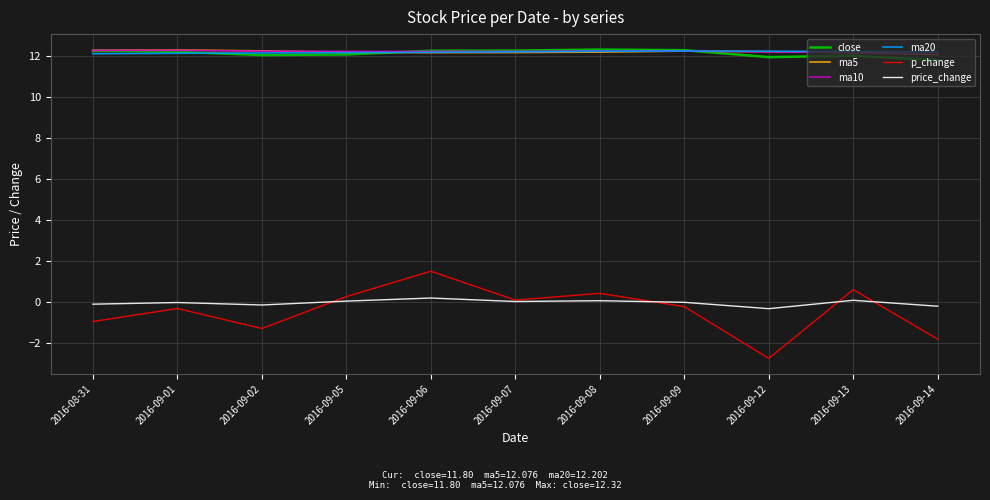

Which series has the widest spread of values?

p_change